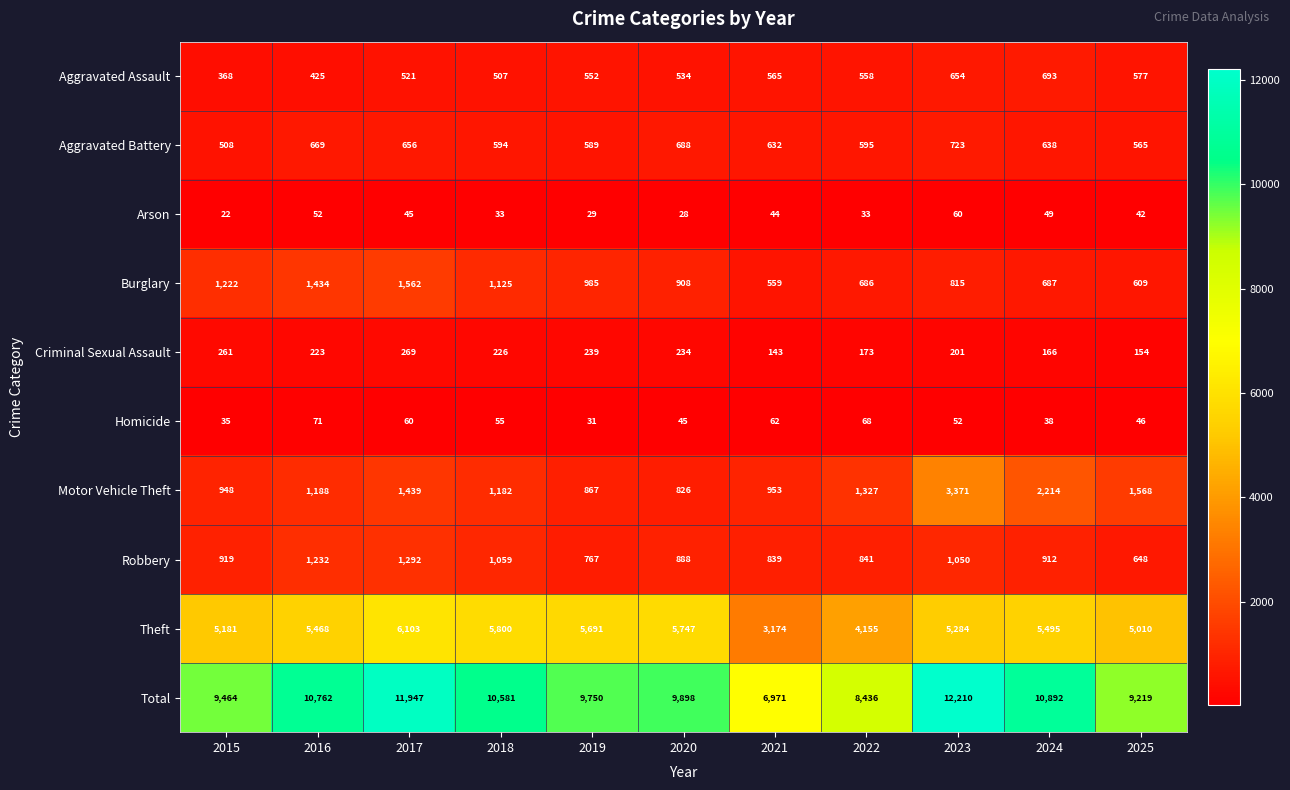

Which category has the lowest value in the Total series?

2021